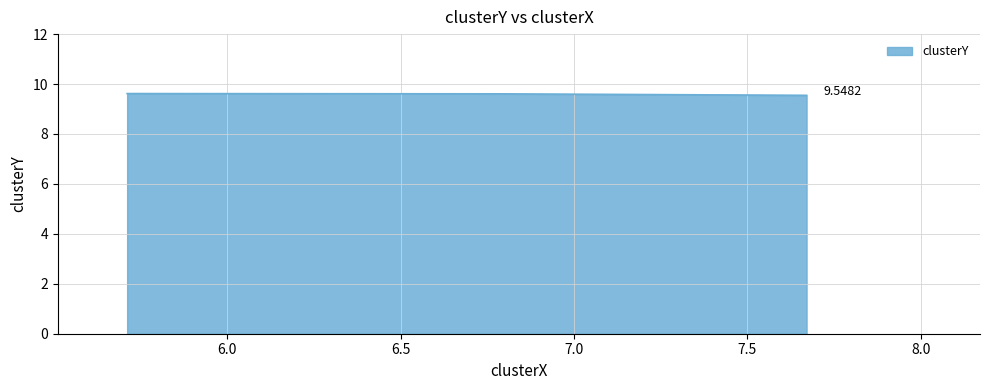

What is the sum of all values?

28.8